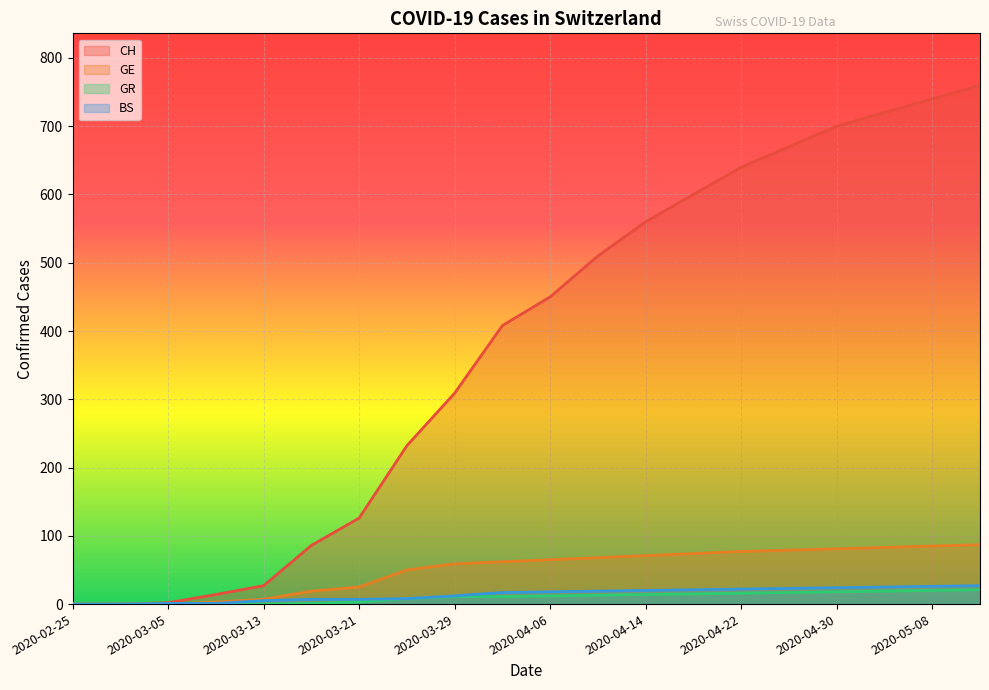

At which label does GE reach its minimum?

2020-02-25